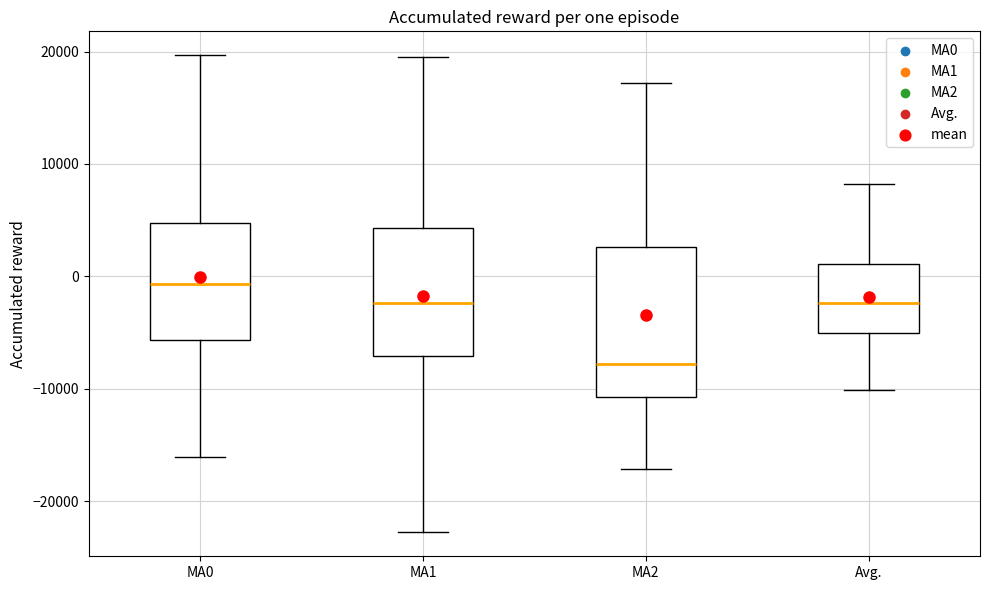

Where is the lower edge of the box for MA1 on the y-axis? The values are not printed on the chart, so give them approximately, as read against the axis.

-7000